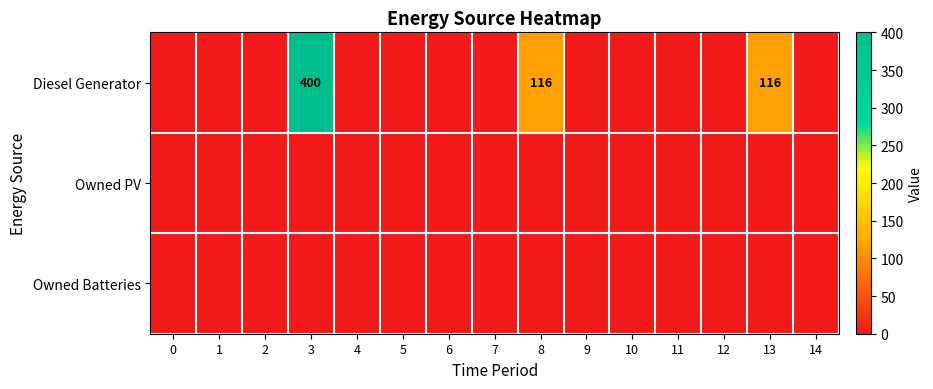

What is the highest value of the Diesel Generator series?

400